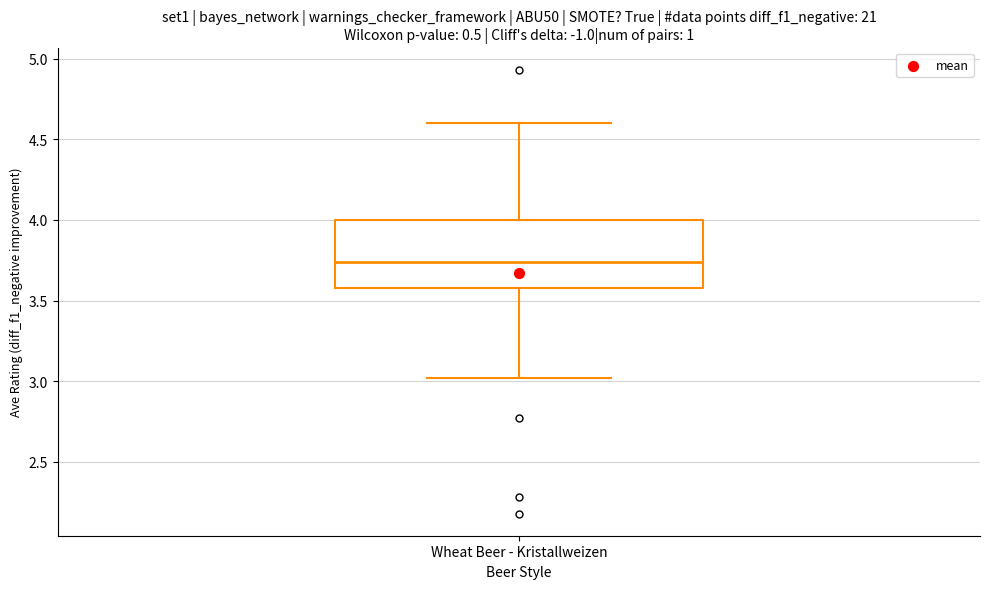

Transcribe this box plot: give where the median line is, the range the box spans, and where the two whiskers end, as read against the y-axis. The values are not printed on the chart, so give them approximately, as read against the axis.

median 3.75, box 3.60 to 4.00, whiskers 3.00 to 4.60